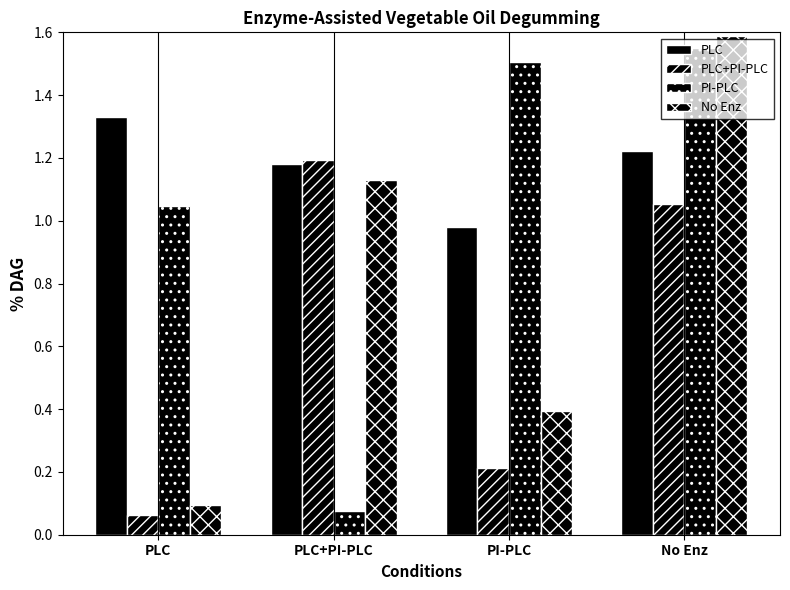

Reading left to right, list all the values displayed in this chart.

PLC: PLC=1.3	PLC+PI-PLC=1.2	PI-PLC=1.0	No Enz=1.2
PLC+PI-PLC: PLC=0.1	PLC+PI-PLC=1.2	PI-PLC=0.2	No Enz=1.1
PI-PLC: PLC=1.0	PLC+PI-PLC=0.1	PI-PLC=1.5	No Enz=1.5
No Enz: PLC=0.1	PLC+PI-PLC=1.1	PI-PLC=0.4	No Enz=1.6